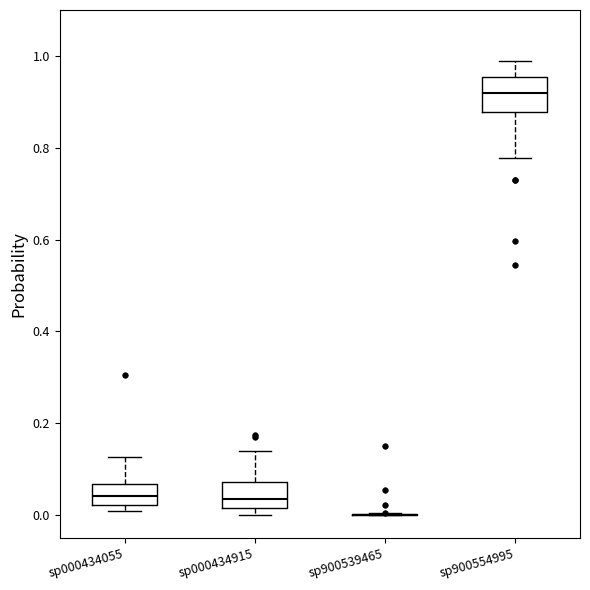

Reading left to right, read every box against the y-axis: the position of its median line, the range the box covers, and the ends of its whiskers. The values are not printed on the chart, so give them approximately, as read against the axis.

sp000434055: median 0.04, box 0.02 to 0.06, whiskers 0.00 to 0.12
sp000434915: median 0.04, box 0.02 to 0.08, whiskers 0.00 to 0.14
sp900539465: box collapsed to a line at 0.00, whiskers 0.00 to 0.00
sp900554995: median 0.92, box 0.88 to 0.96, whiskers 0.78 to 0.98